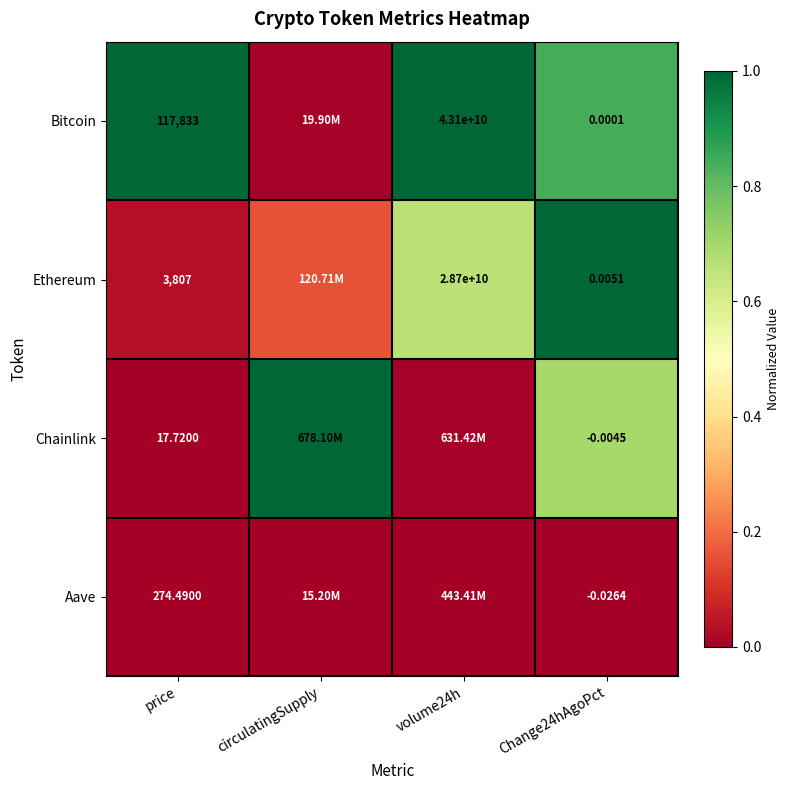

How many distinct data groups are displayed?

4